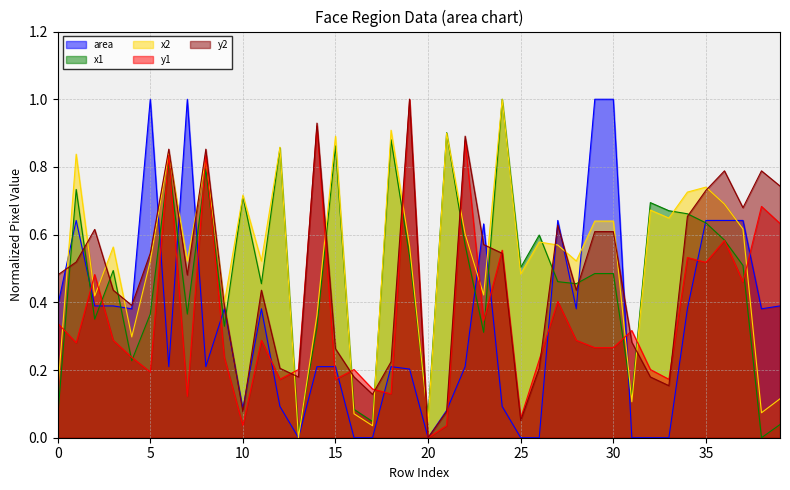

What is the approximate value of area at 36?

0.6